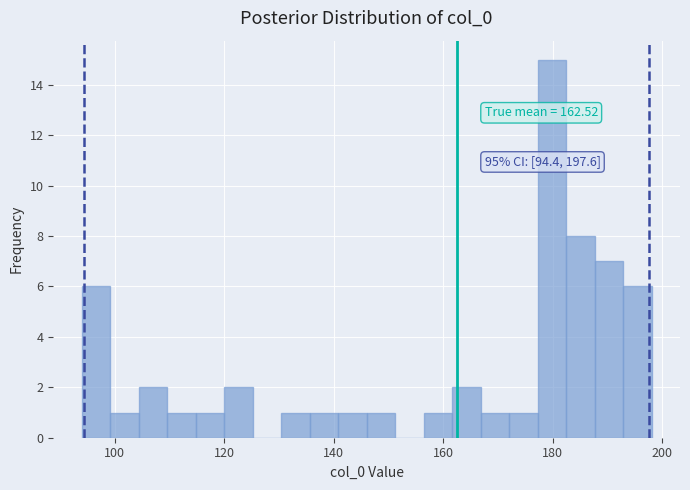

Around what value on the x-axis is the tallest bar? Give the approximate position of its centre, as read against the axis.

180